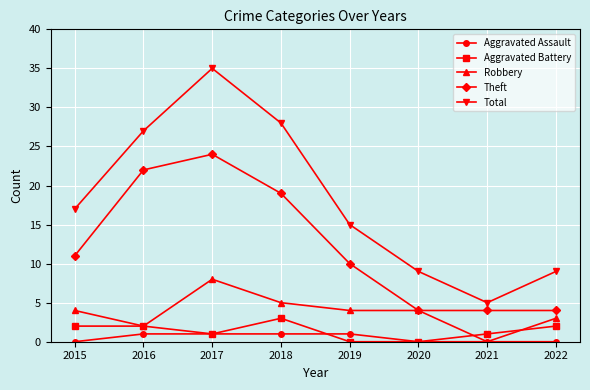

True or false: Theft and Aggravated Assault intersect in this chart.

False